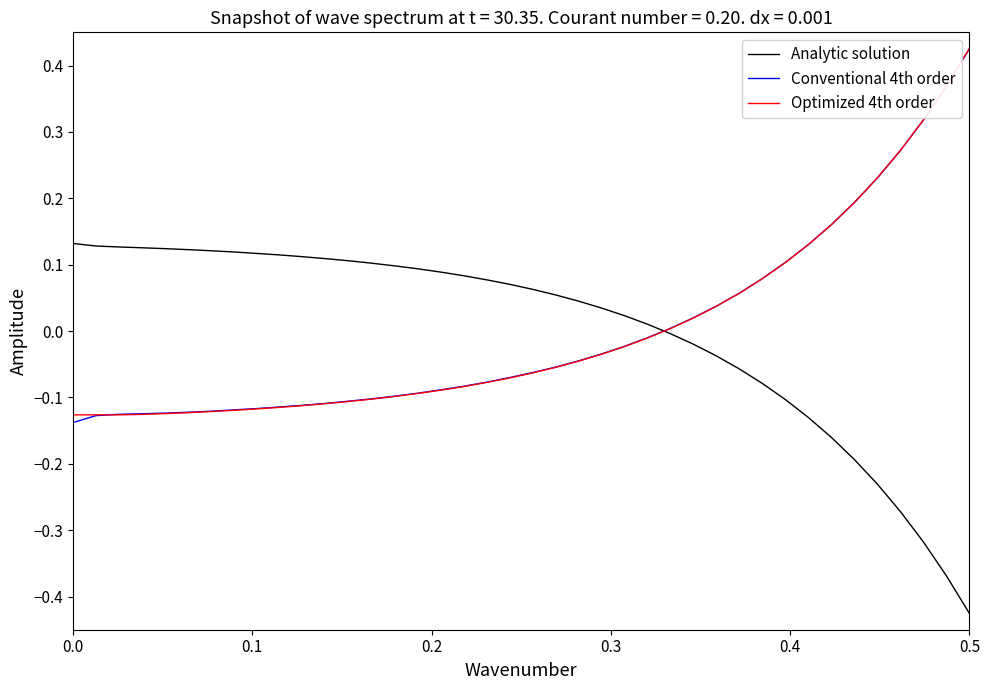

Reading left to right, what are all the values shown in this chart?

Analytic solution: 0.1	0.1	0.1	0.1	0.1	0.1	0.1	0.1	0.1	0.1	0.1	0.1	0.1	0.1	0.1	0.1	0.1	0.1	0.1	0.1	0.1	0.1	0.0	0.0	0.0	0.0	-0.0	-0.0	-0.0	-0.1	-0.1	-0.1	-0.1	-0.2	-0.2	-0.2	-0.3	-0.3	-0.4	-0.4
Conventional 4th order: -0.1	-0.1	-0.1	-0.1	-0.1	-0.1	-0.1	-0.1	-0.1	-0.1	-0.1	-0.1	-0.1	-0.1	-0.1	-0.1	-0.1	-0.1	-0.1	-0.1	-0.1	-0.1	-0.0	-0.0	-0.0	-0.0	0.0	0.0	0.0	0.1	0.1	0.1	0.1	0.2	0.2	0.2	0.3	0.3	0.4	0.4
Optimized 4th order: -0.1	-0.1	-0.1	-0.1	-0.1	-0.1	-0.1	-0.1	-0.1	-0.1	-0.1	-0.1	-0.1	-0.1	-0.1	-0.1	-0.1	-0.1	-0.1	-0.1	-0.1	-0.1	-0.0	-0.0	-0.0	-0.0	0.0	0.0	0.0	0.1	0.1	0.1	0.1	0.2	0.2	0.2	0.3	0.3	0.4	0.4